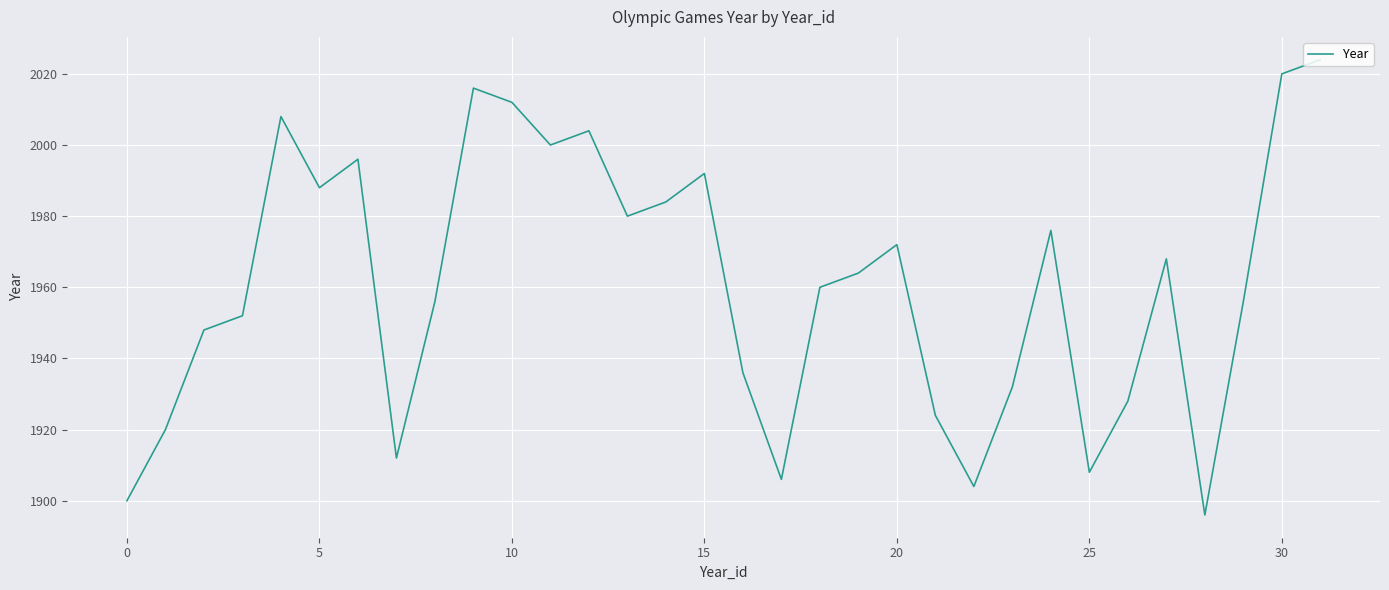

What is the greatest value displayed?

2024